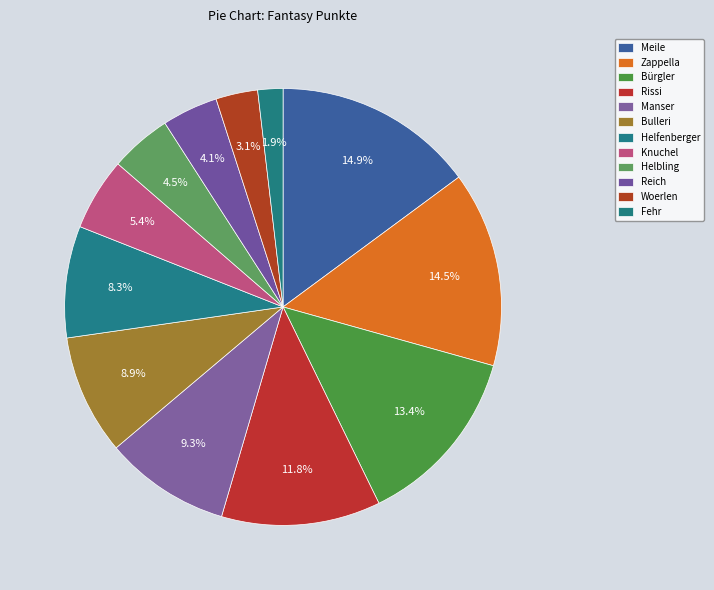

What is the largest slice in the pie chart?

Meile